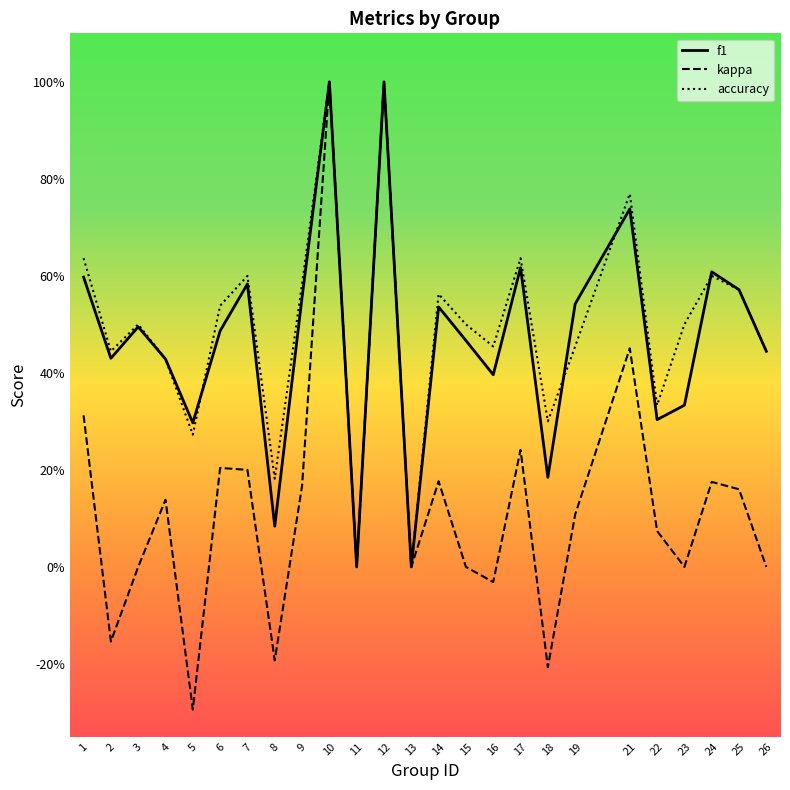

True or false: accuracy and kappa cross at least once.

False